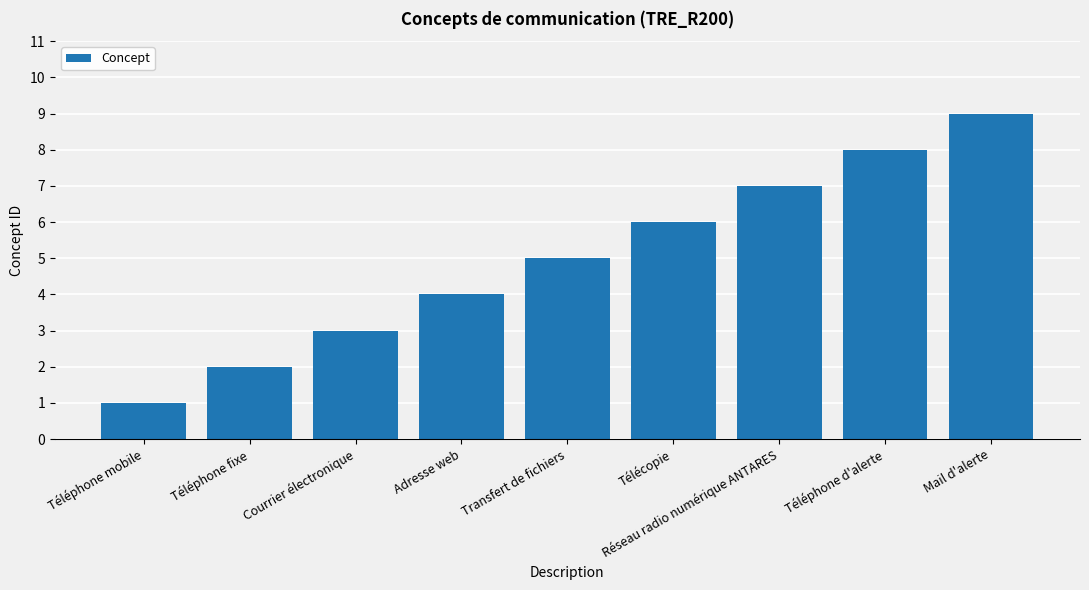

At which category does the chart reach its minimum across all series?

Téléphone mobile